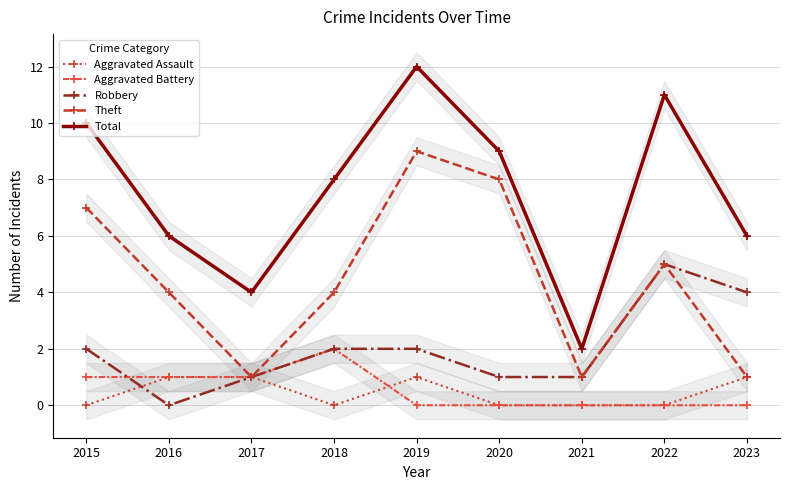

Does the chart have visible grid lines?

Yes